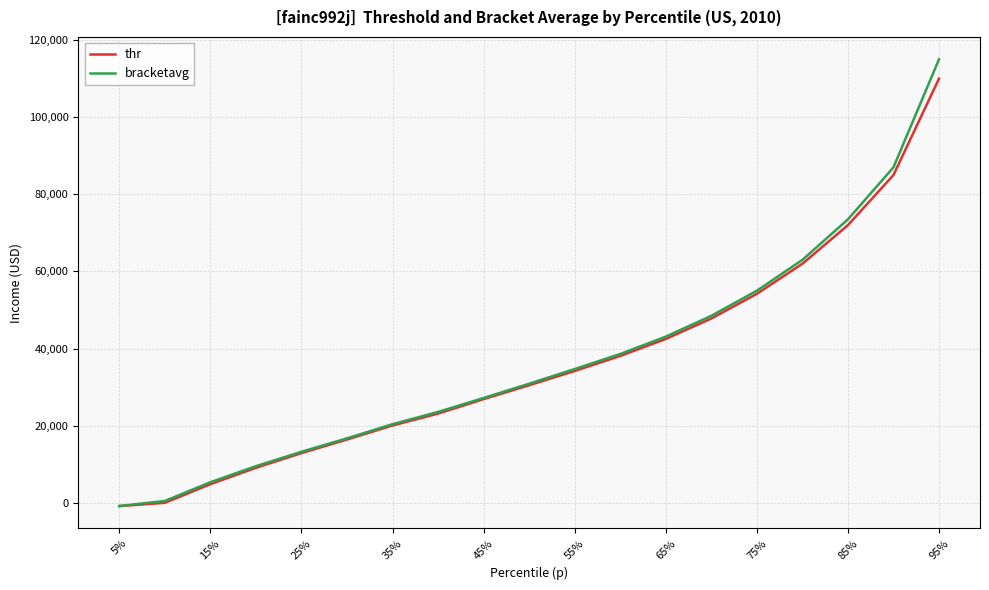

What is the greatest value displayed?

115000.0